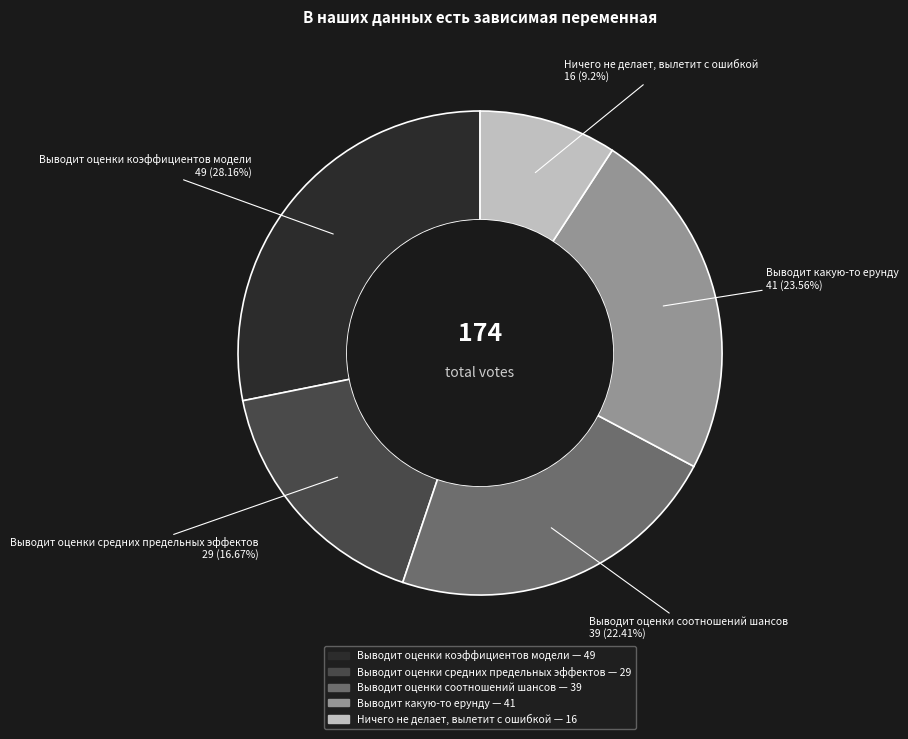

Which category has the smallest portion of the pie?

Ничего не делает, вылетит с ошибкой